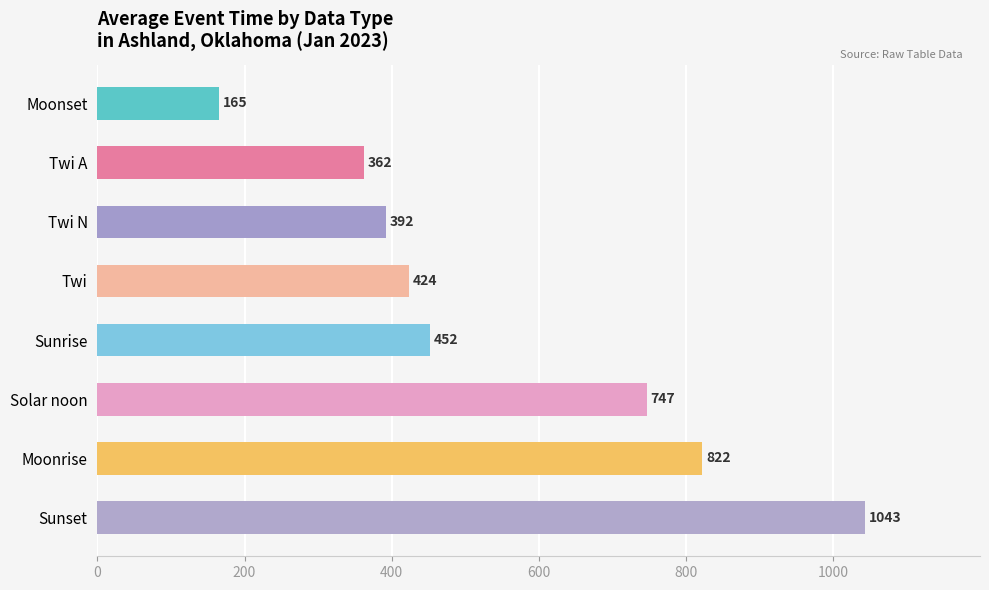

Between Sunrise and Twi A, which is larger?

Sunrise